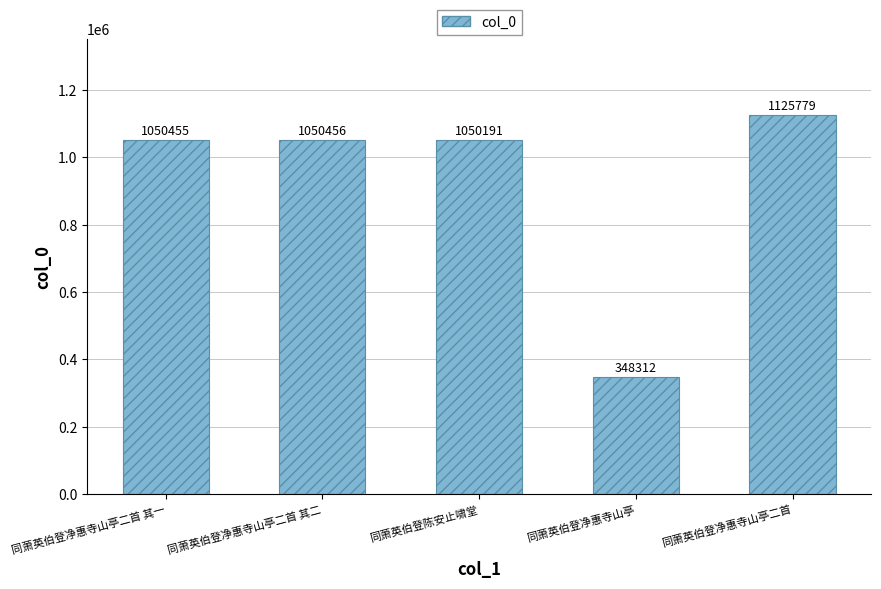

What is the value of the 4th bar from the left?

348312